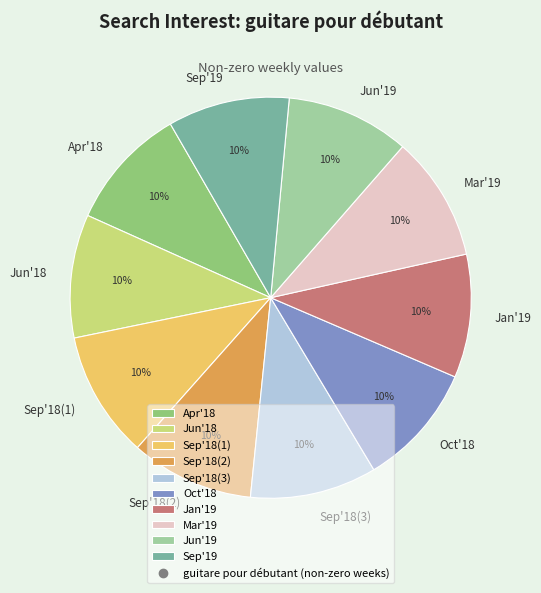

To the nearest percent, what is the difference between the largest and smallest slice percentages?

0%